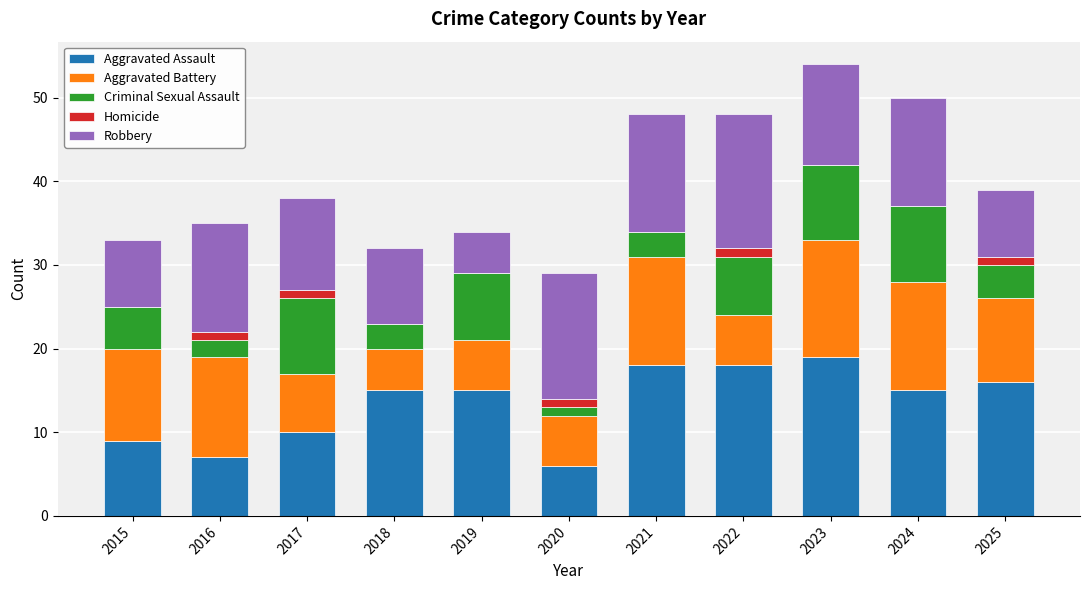

How many distinct data groups are displayed?

5